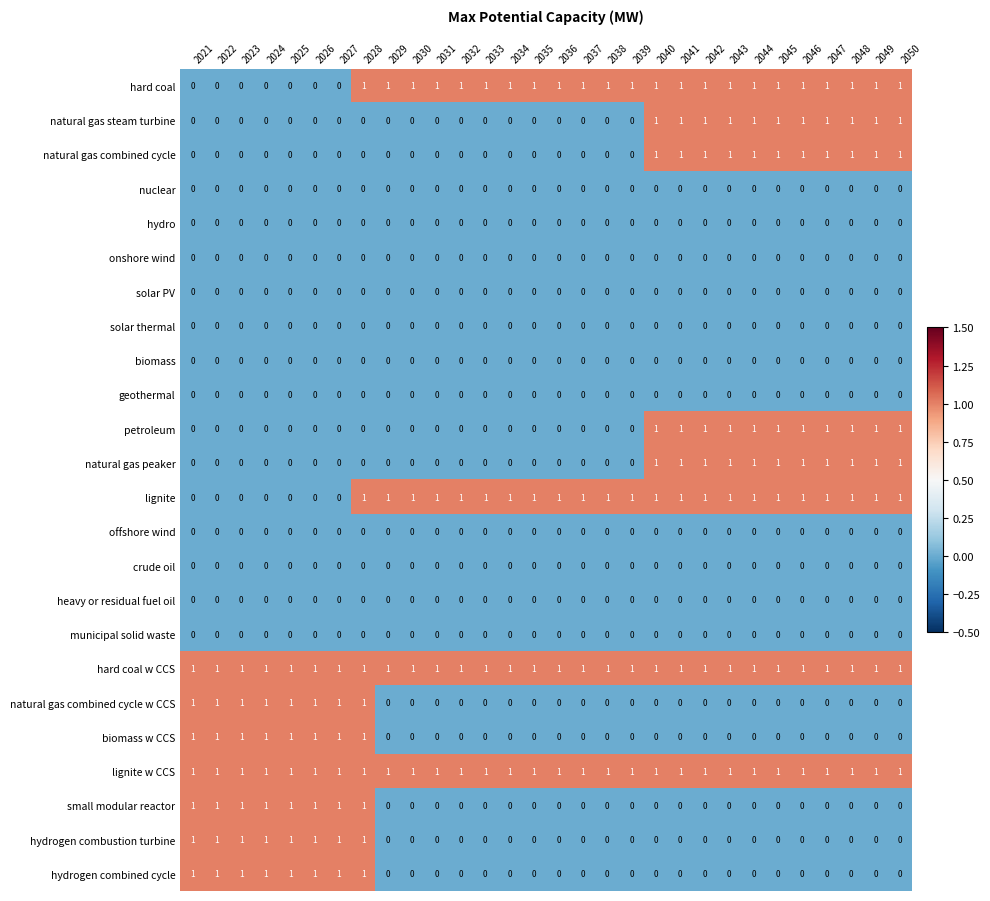

True or false: hard coal w CCS has a value of 1 at 2045.

True